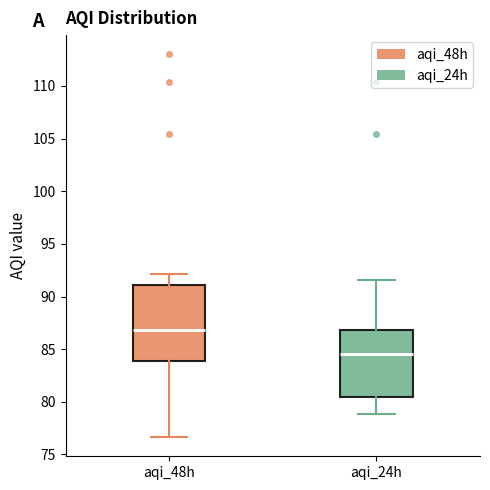

Reading left to right, read every box against the y-axis: the position of its median line, the range the box covers, and the ends of its whiskers. The values are not printed on the chart, so give them approximately, as read against the axis.

aqi_48h: median 87.0, box 84.0 to 91.0, whiskers 76.5 to 92.0
aqi_24h: median 84.5, box 80.5 to 87.0, whiskers 79.0 to 91.5